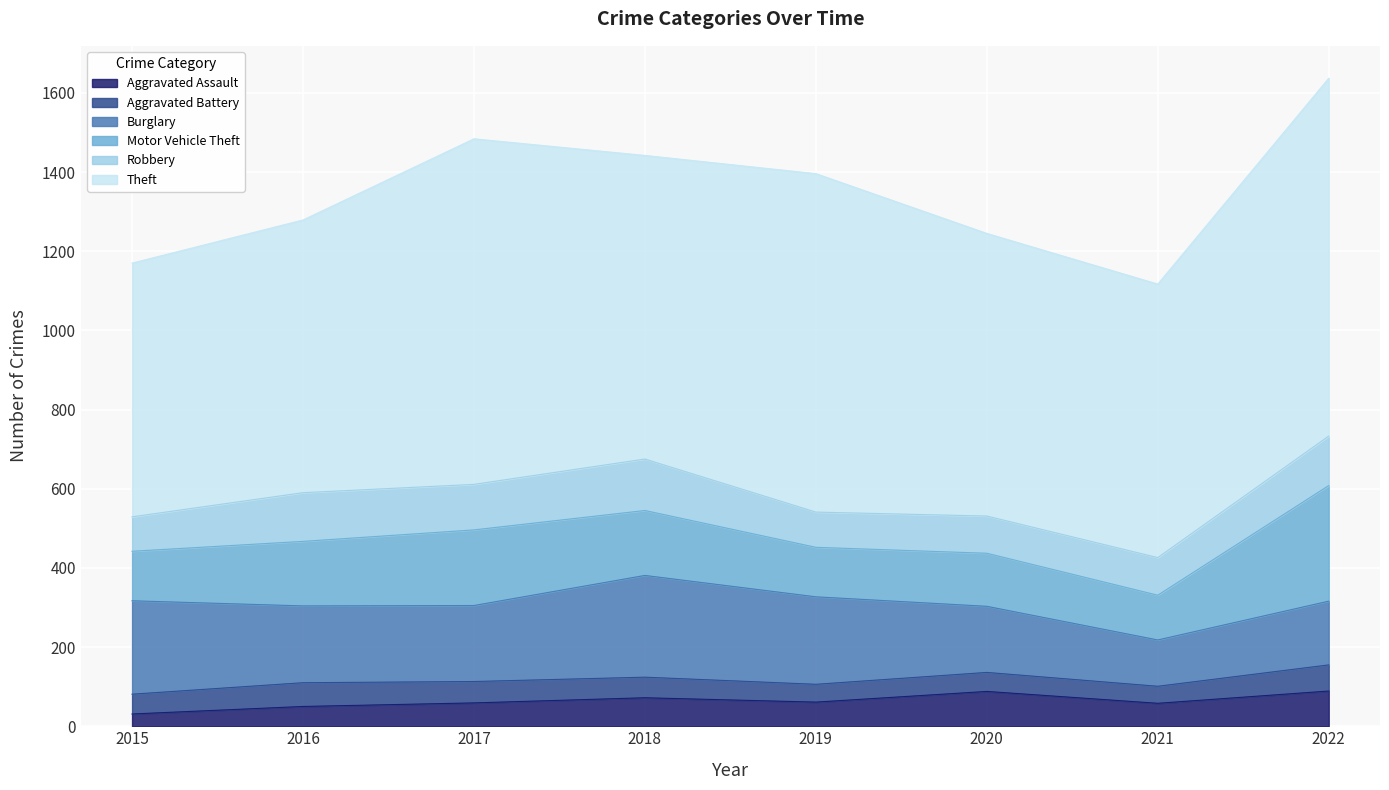

Reading left to right, transcribe all the data shown in this chart.

Aggravated Assault: 31	50	59	72	61	88	58	89
Aggravated Battery: 50	60	54	52	45	48	43	66
Burglary: 236	194	192	257	221	167	117	161
Motor Vehicle Theft: 125	163	191	164	125	134	113	292
Robbery: 87	123	115	130	89	94	95	125
Theft: 641	689	873	767	855	714	691	904